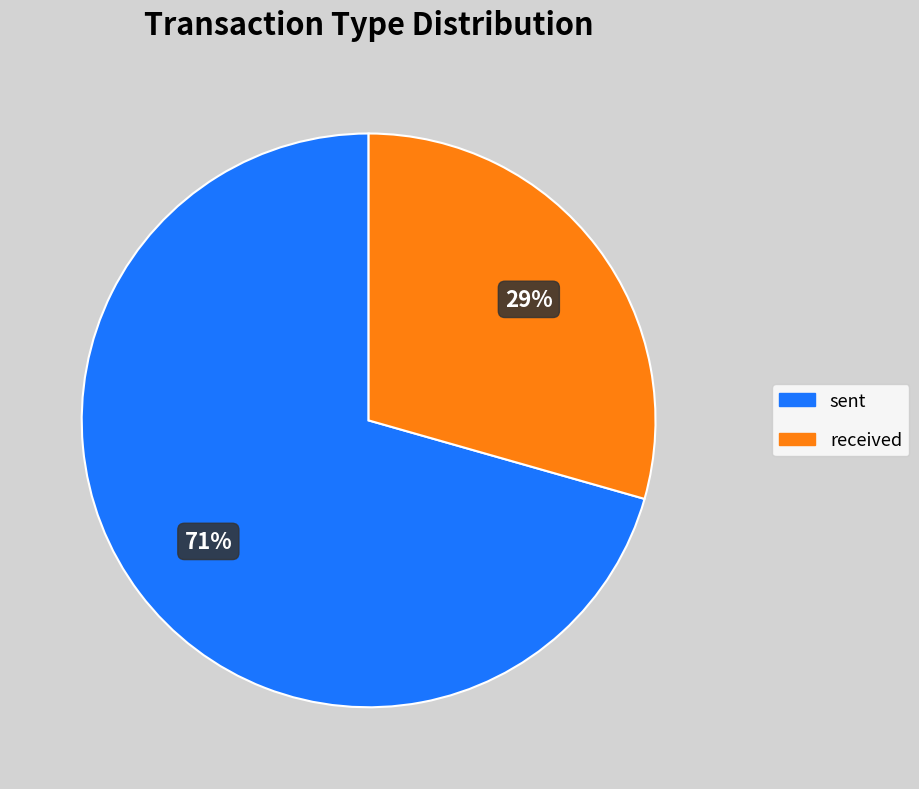

Does any single category account for the majority?

Yes